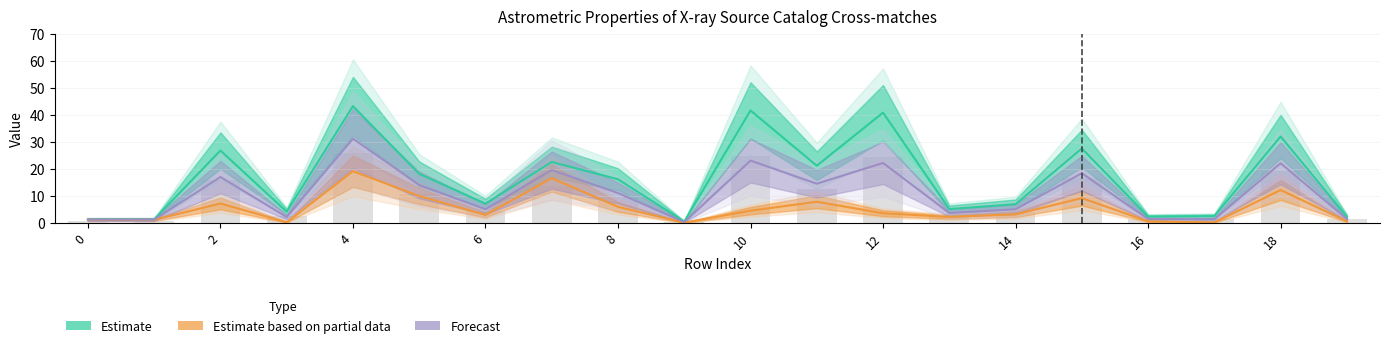

Which series changed the most between 8 and 14?

Estimate